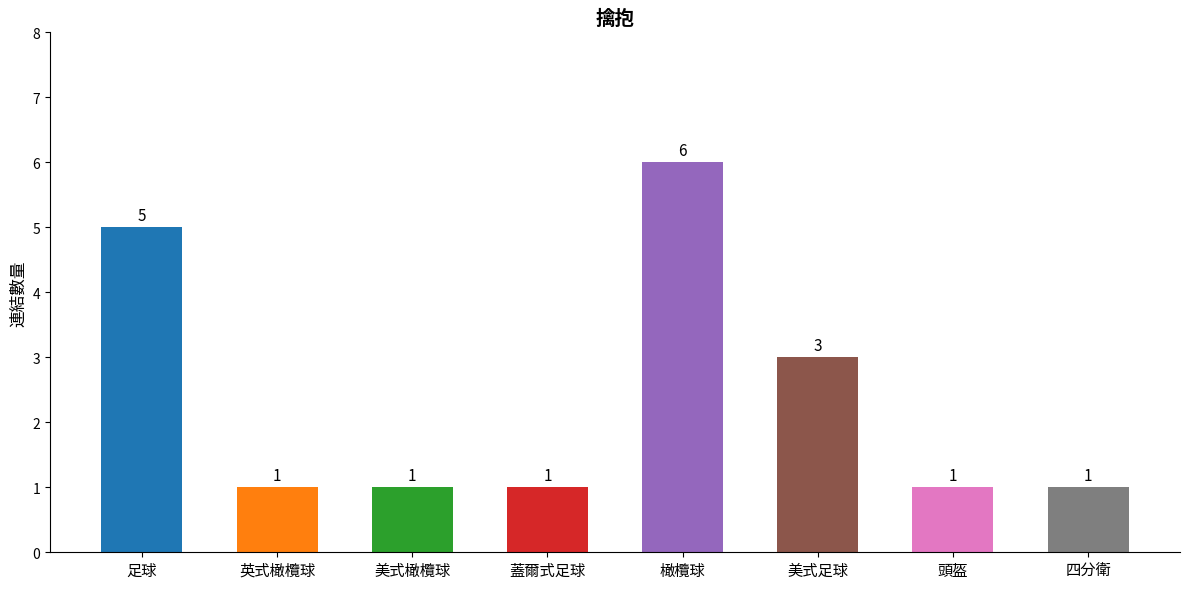

What is the label of the 4th bar from the left?

蓋爾式足球